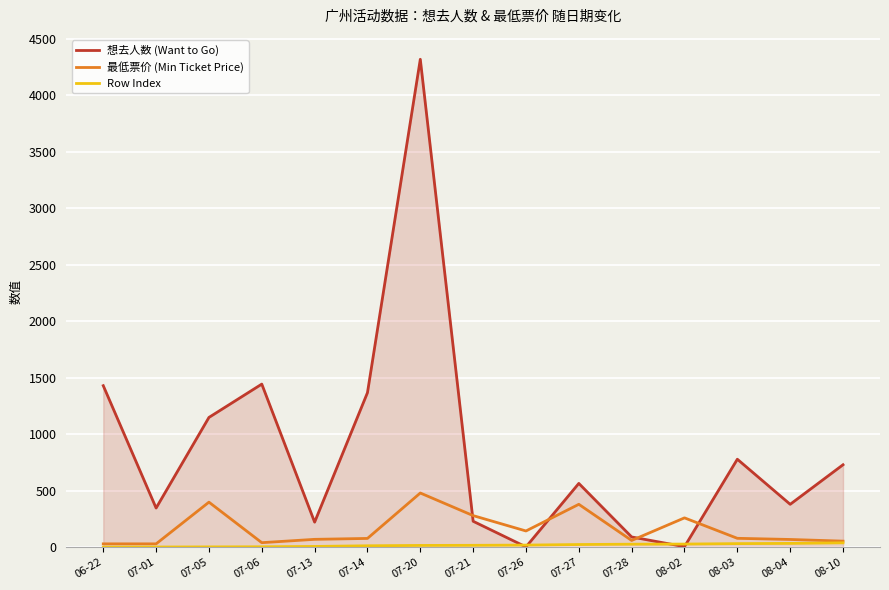

At which category does the chart reach its peak across all series?

07-20